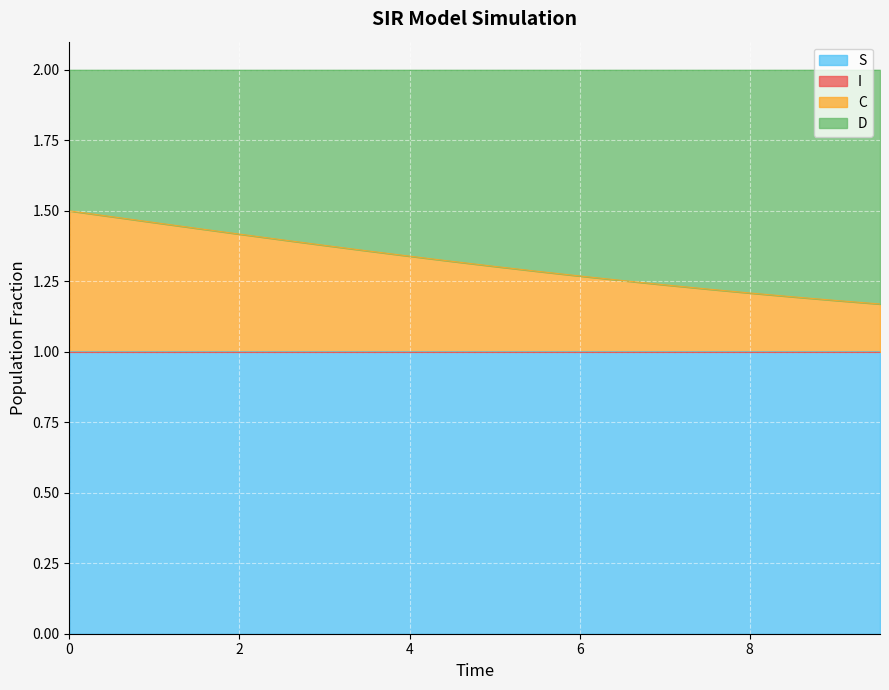

What is the maximum value for S?

1.0